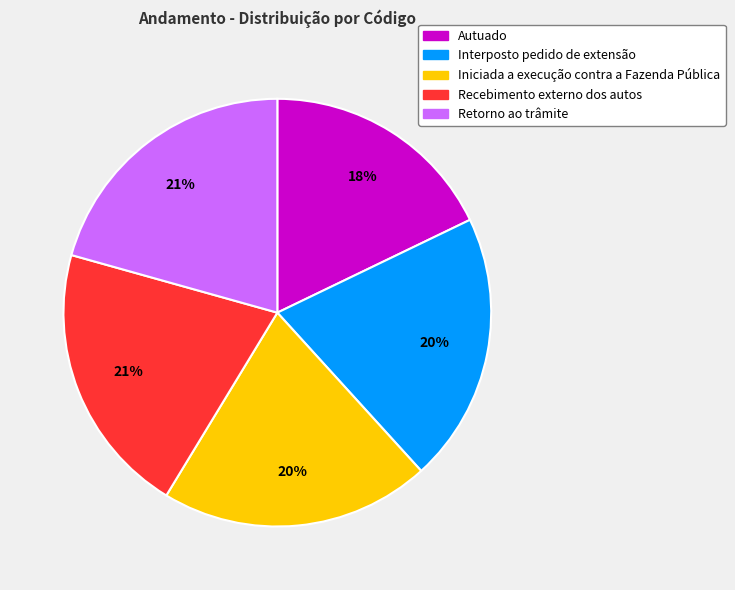

Is there any slice that represents more than half of the pie?

No